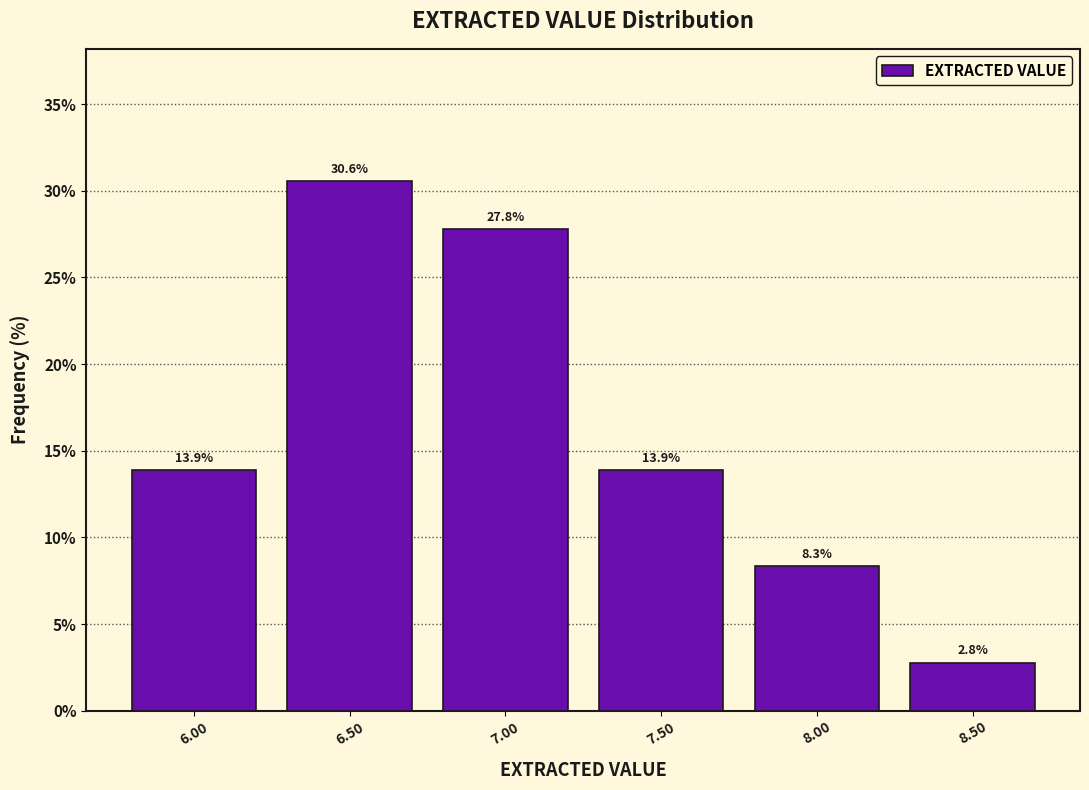

How tall is the bar that spans 5.75 to 6.25 on the x-axis?

13.9